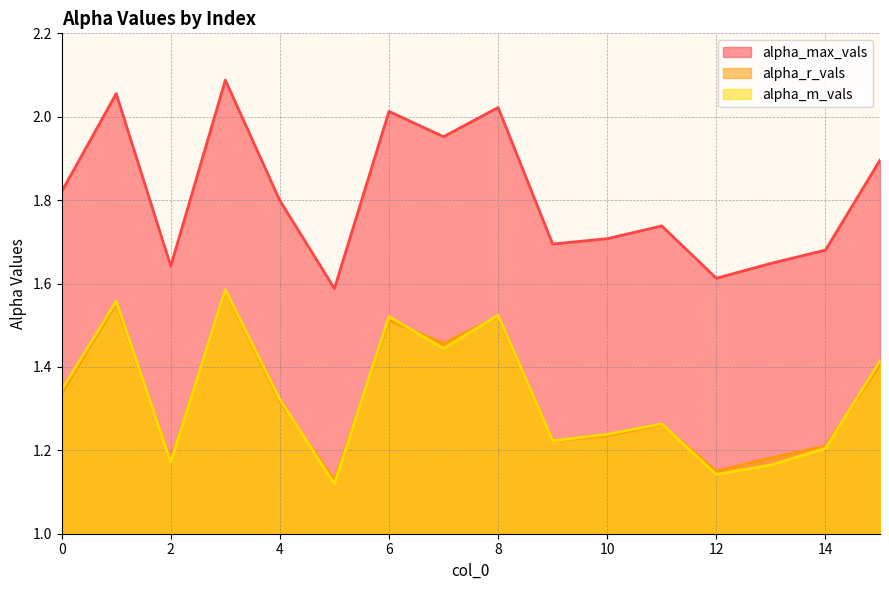

Count the number of categories in the chart.

16